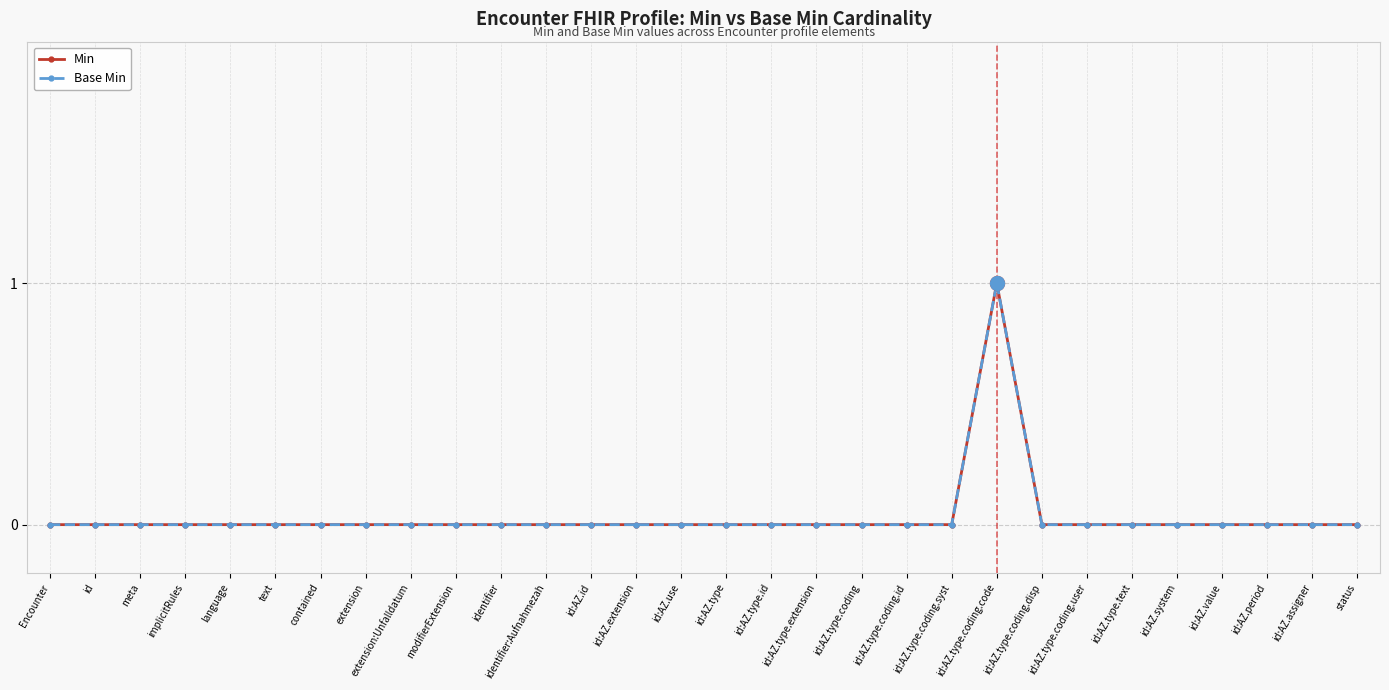

Does the chart have visible grid lines?

Yes